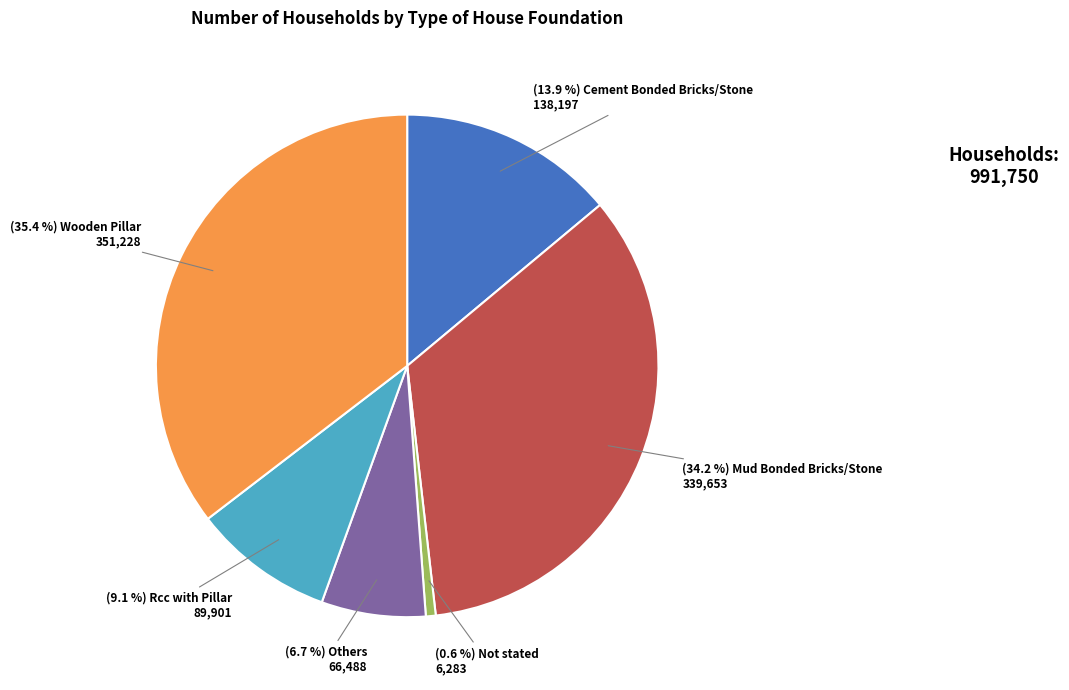

How many segments does this pie chart have?

6